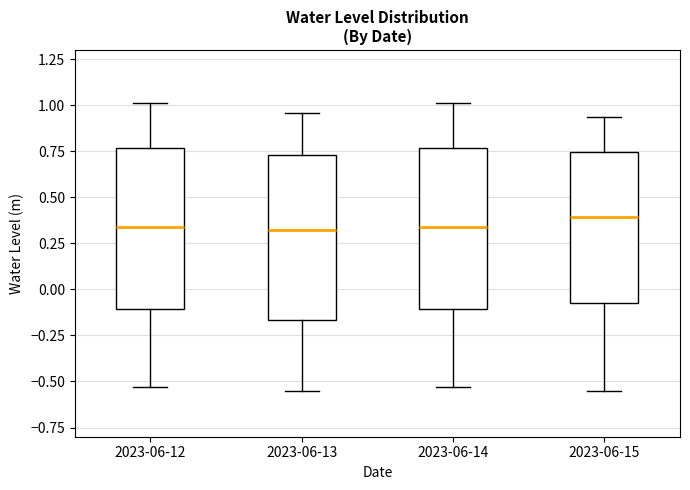

Reading left to right, read every box against the y-axis: the position of its median line, the range the box covers, and the ends of its whiskers. The values are not printed on the chart, so give them approximately, as read against the axis.

2023-06-12: median 0.35, box -0.10 to 0.75, whiskers -0.55 to 1.00
2023-06-13: median 0.30, box -0.15 to 0.75, whiskers -0.55 to 0.95
2023-06-14: median 0.35, box -0.10 to 0.75, whiskers -0.55 to 1.00
2023-06-15: median 0.40, box -0.05 to 0.75, whiskers -0.55 to 0.95